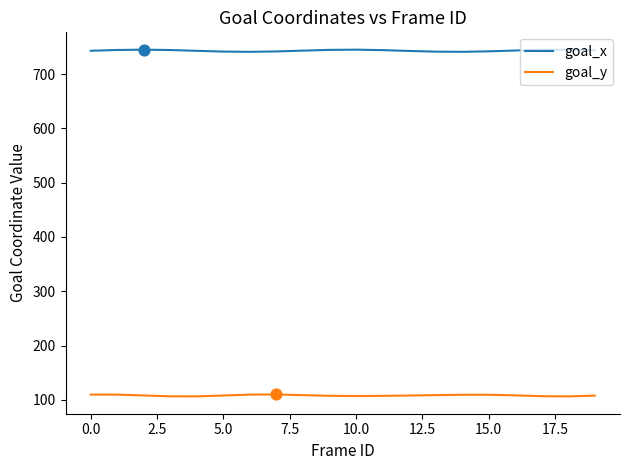

What is the lowest value of the goal_y series?

106.5